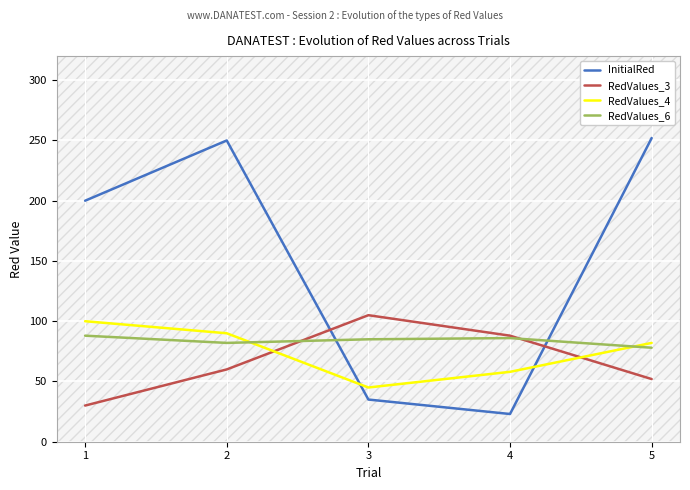

List the labels in order of RedValues_3 value, largest first.

3, 4, 2, 5, 1